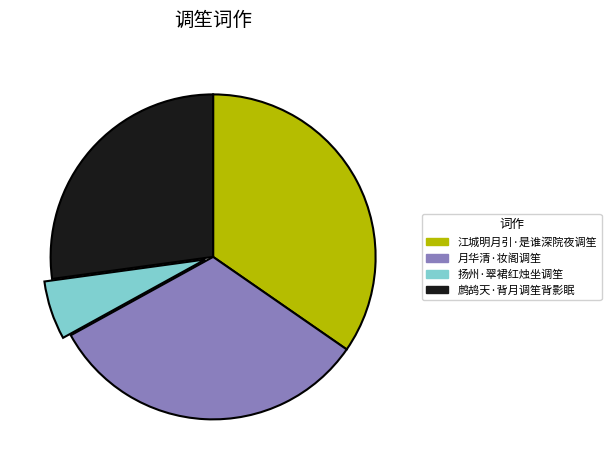

Is the sum of 扬州·翠裙红烛坐调笙 and 月华清·妆阁调笙 greater than half?

No